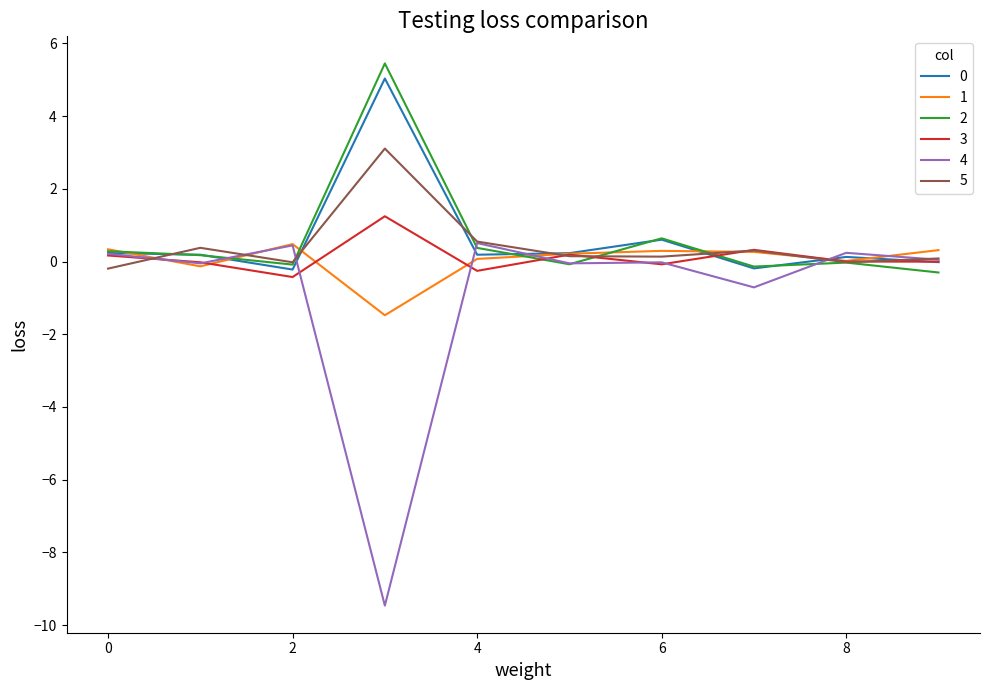

What is the lowest value of the 4 series?

-9.5